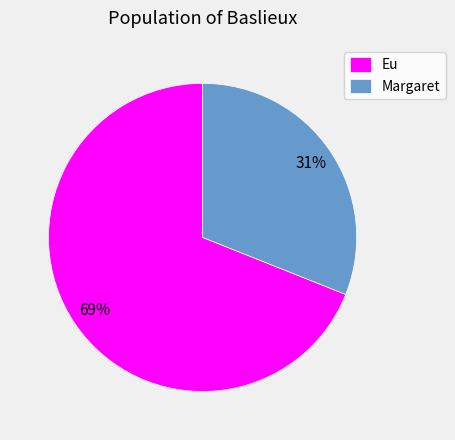

Between Eu and Margaret, which is larger?

Eu